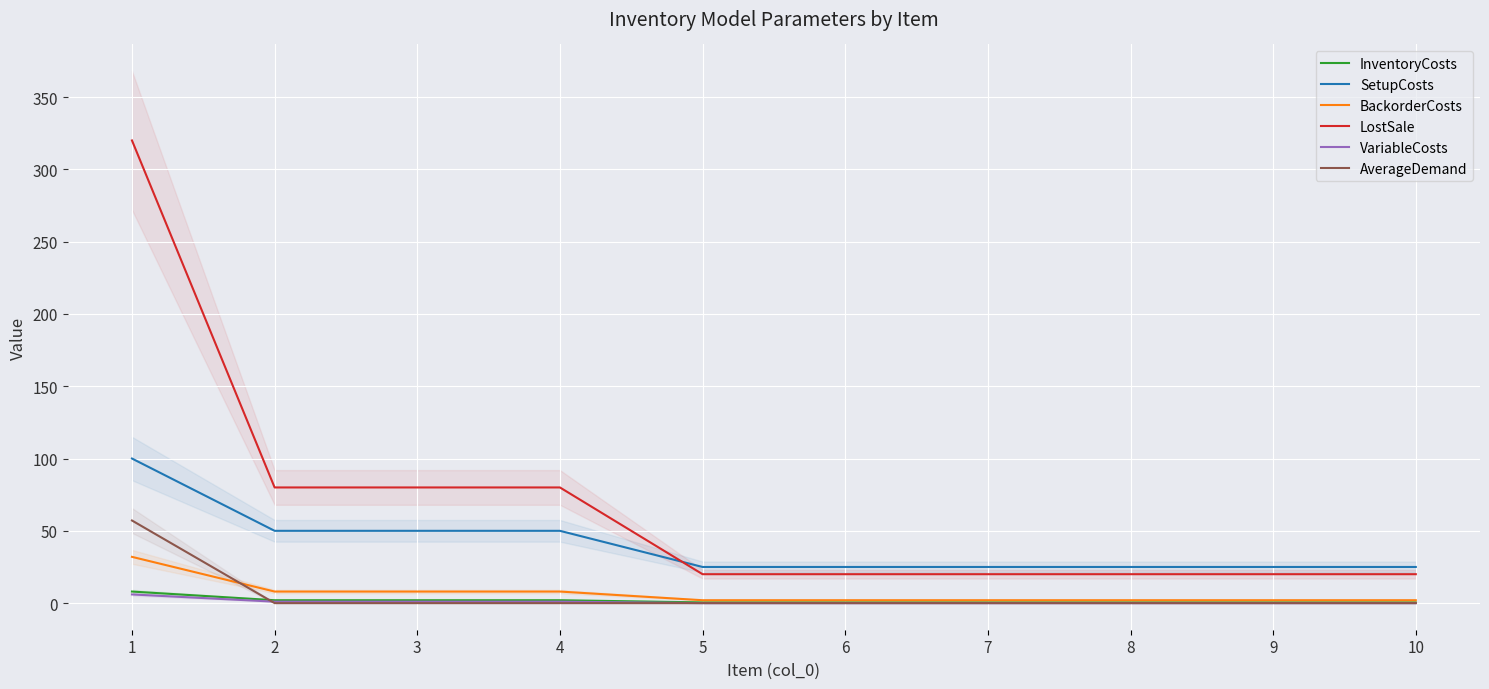

Is the value of BackorderCosts at 8 greater than the value of LostSale at 5?

No